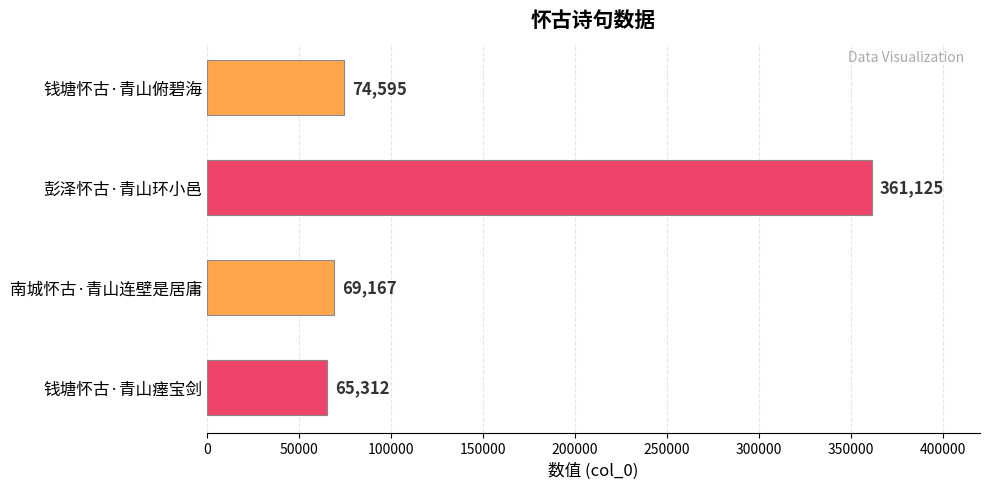

Which has a higher value, 钱塘怀古·青山俯碧海 or 南城怀古·青山连壁是居庸?

钱塘怀古·青山俯碧海